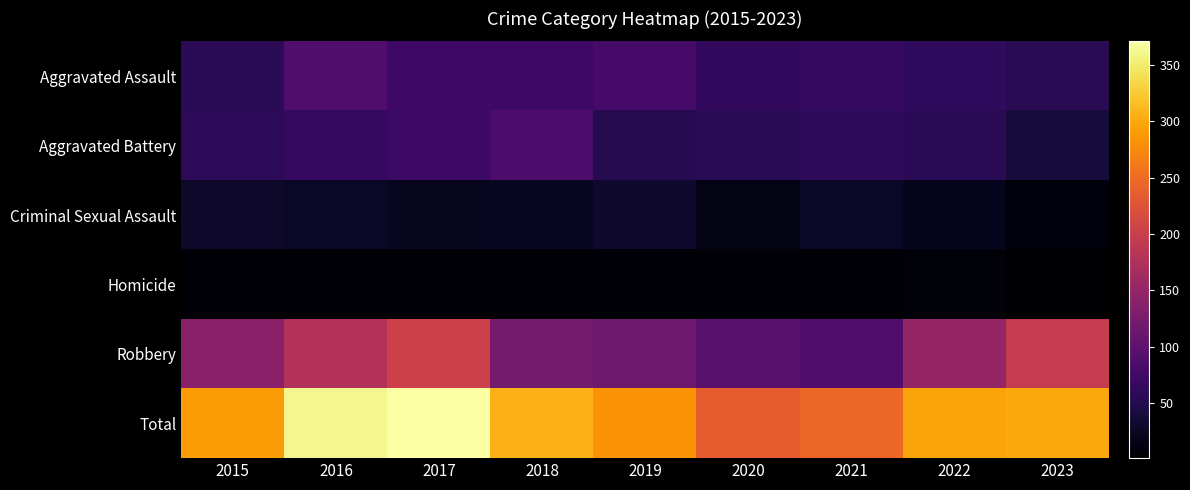

How many categories are shown in the chart?

9